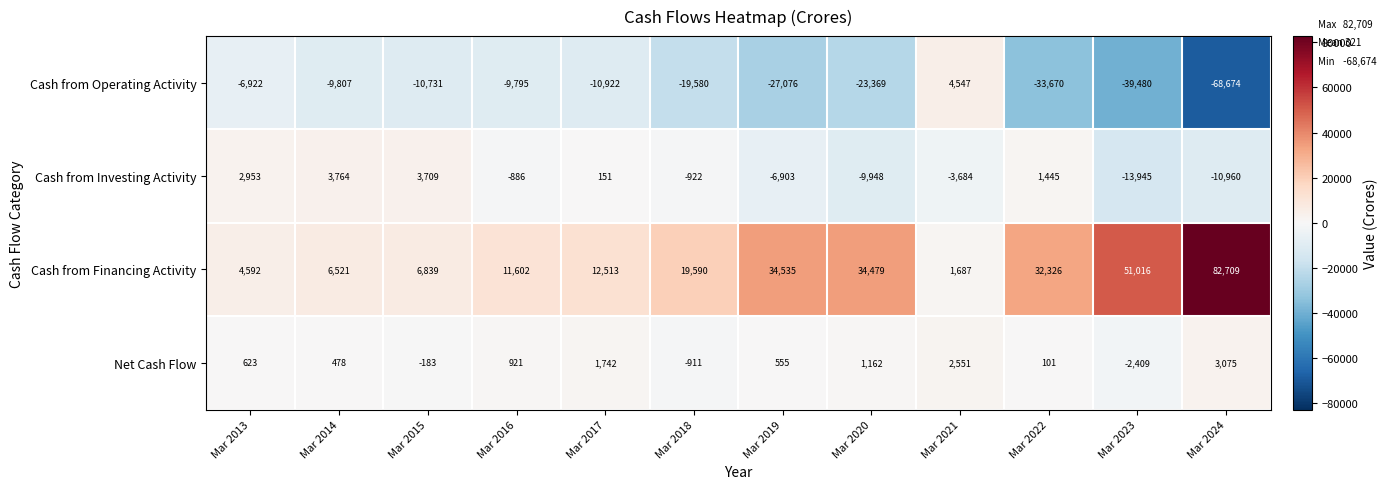

At which label does Cash from Operating Activity first exceed -10922?

Mar 2013